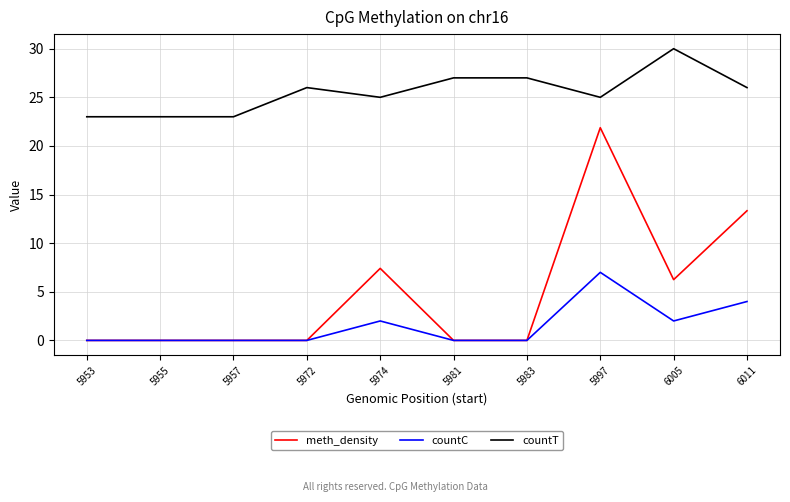

Which series has the widest spread of values?

meth_density